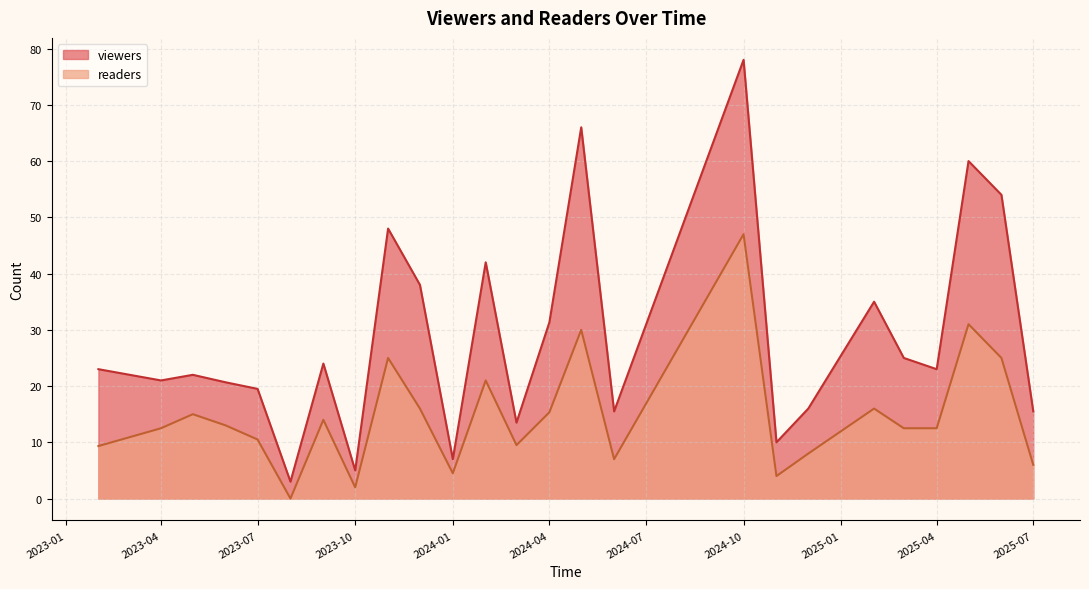

What is the difference between the highest and lowest values at 2024-01?

2.5